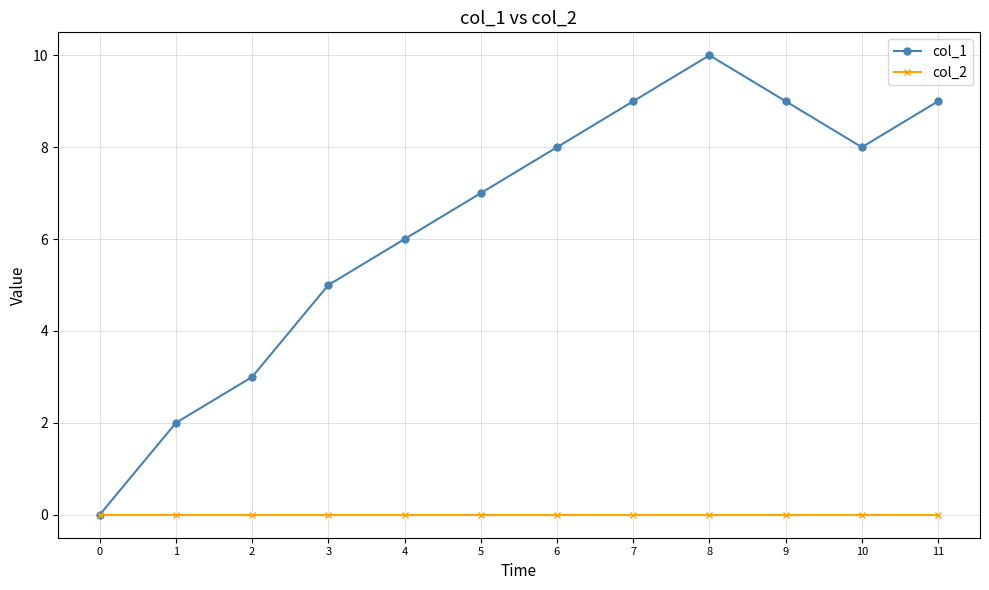

Does the chart display data point markers on the line(s)?

Yes